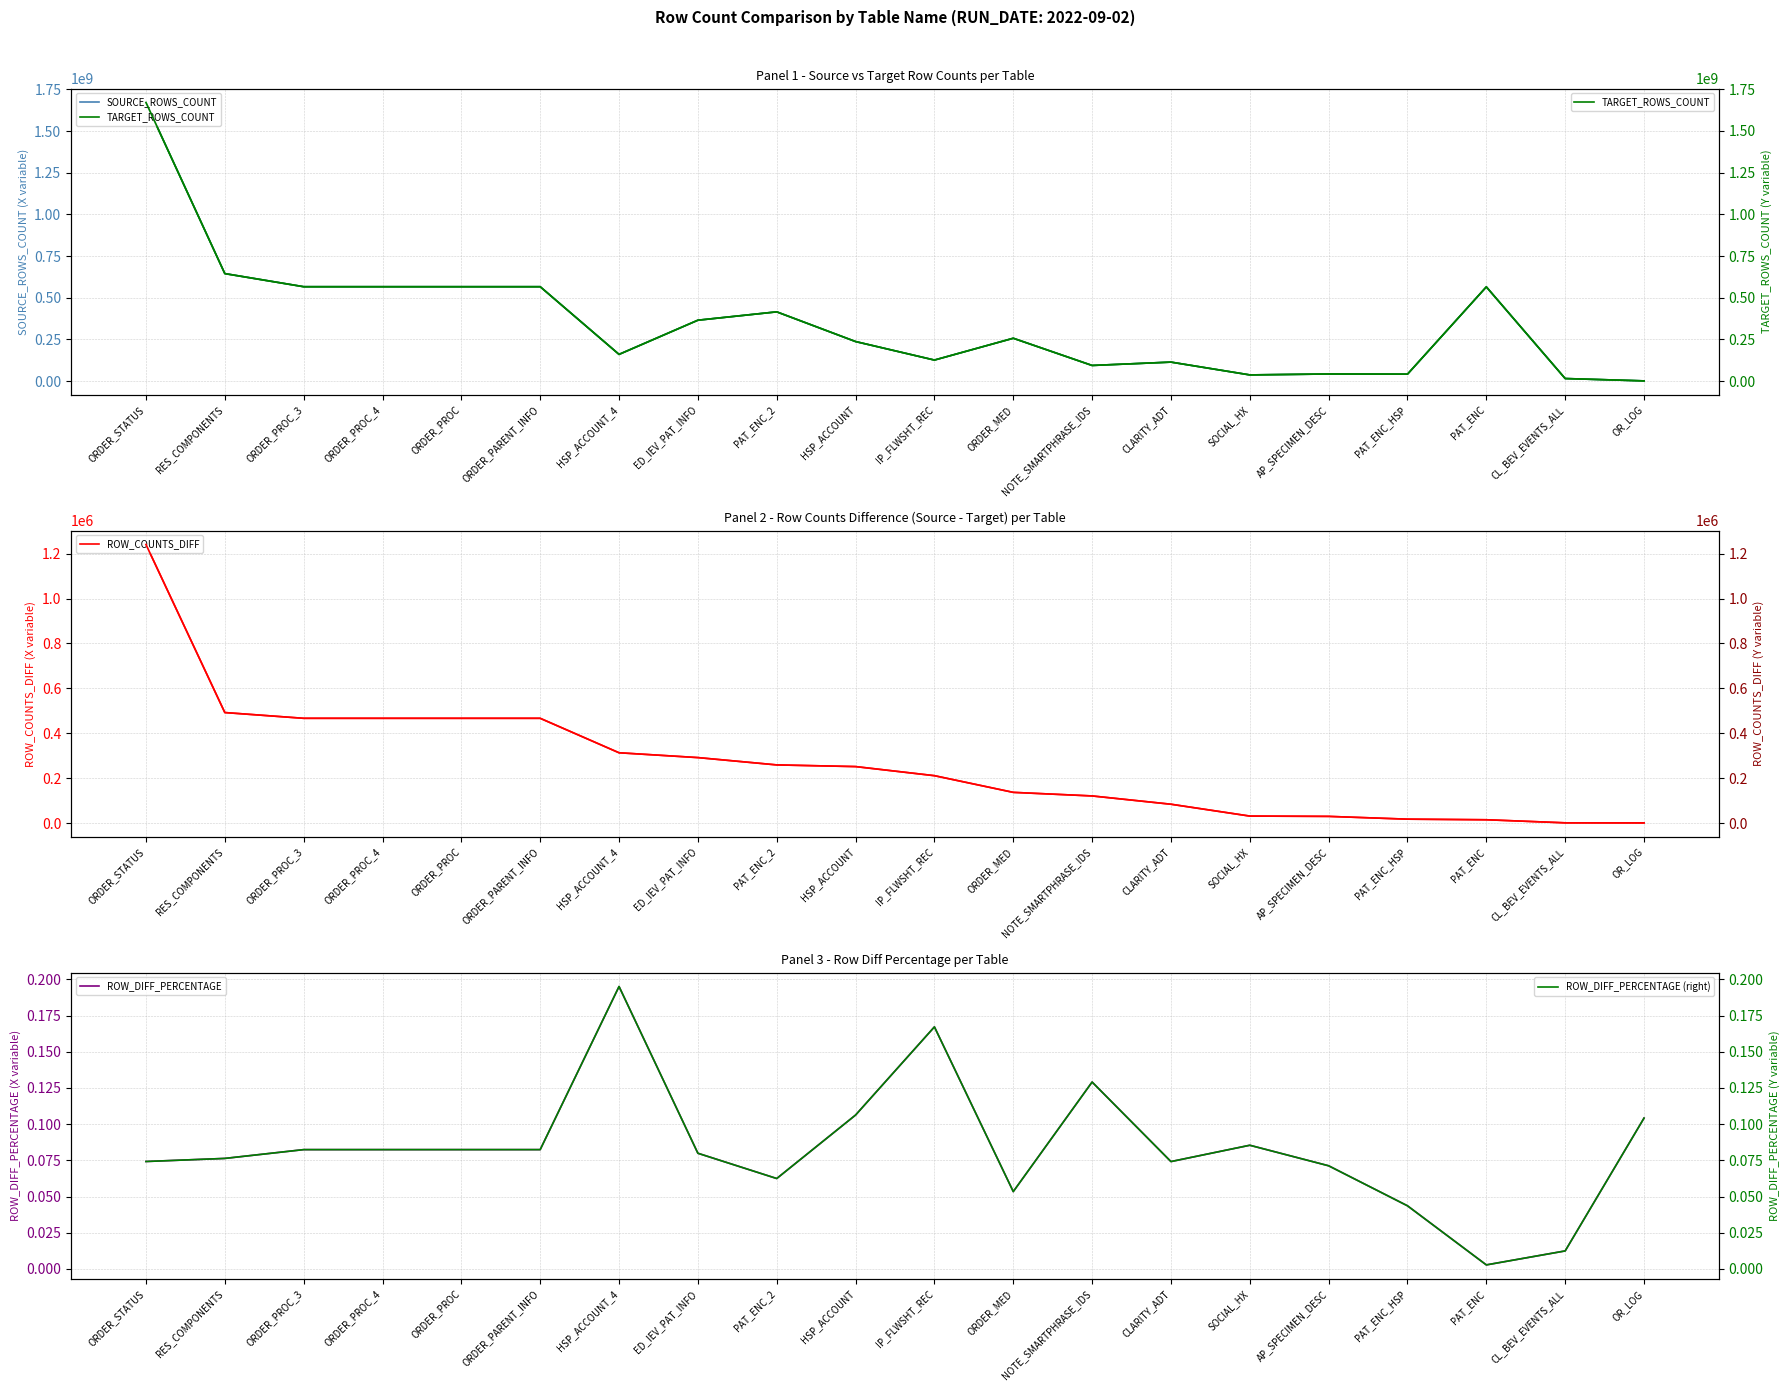

What is the label of the 3rd point from the right?

PAT_ENC